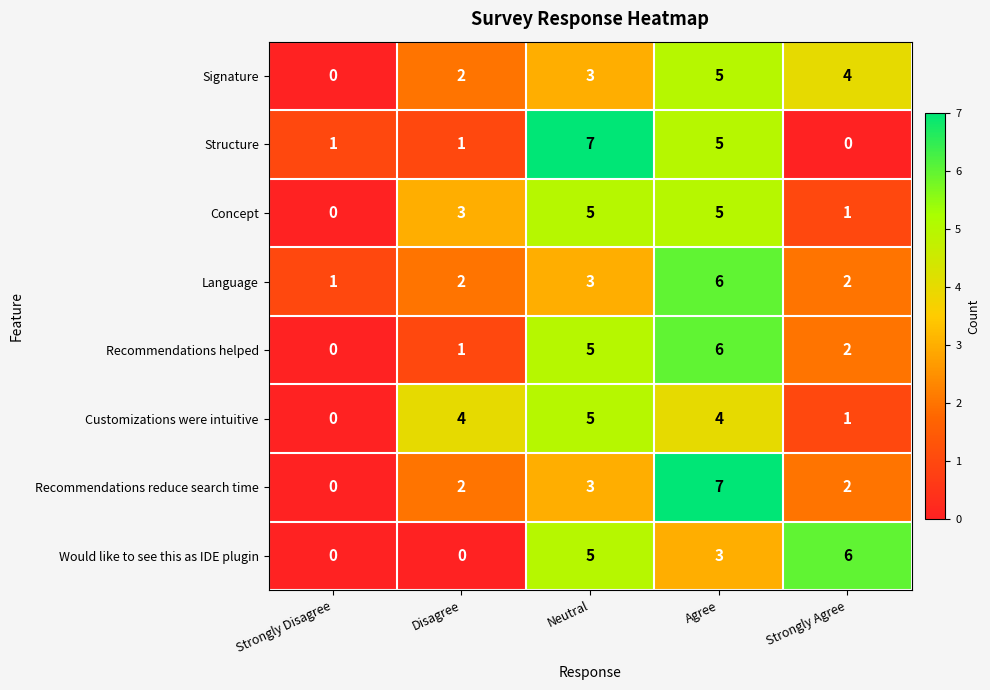

How many values in the Recommendations reduce search time series are below 2?

1